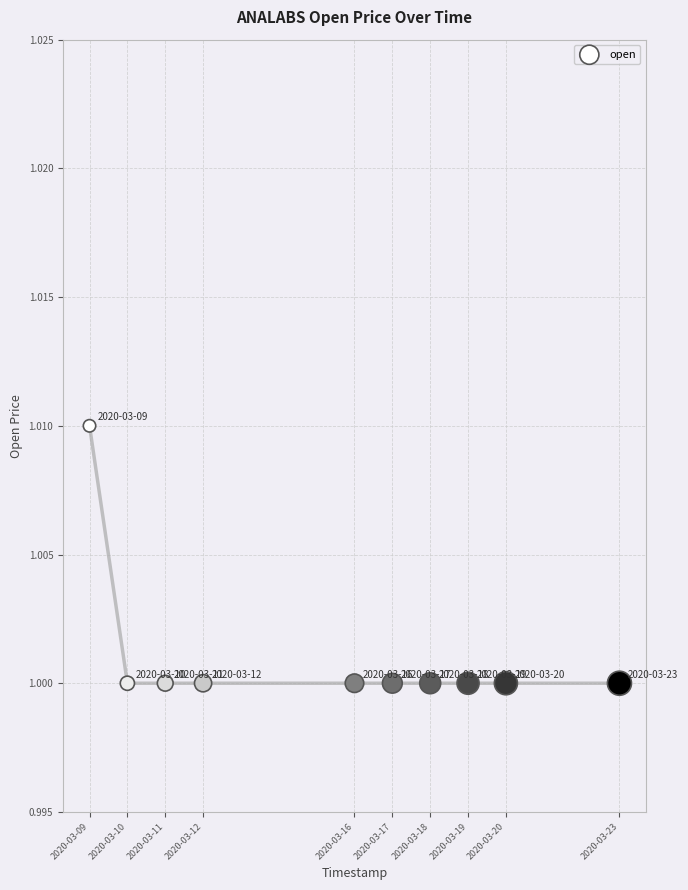

What is the range of X values (max minus min)?

1209600.0